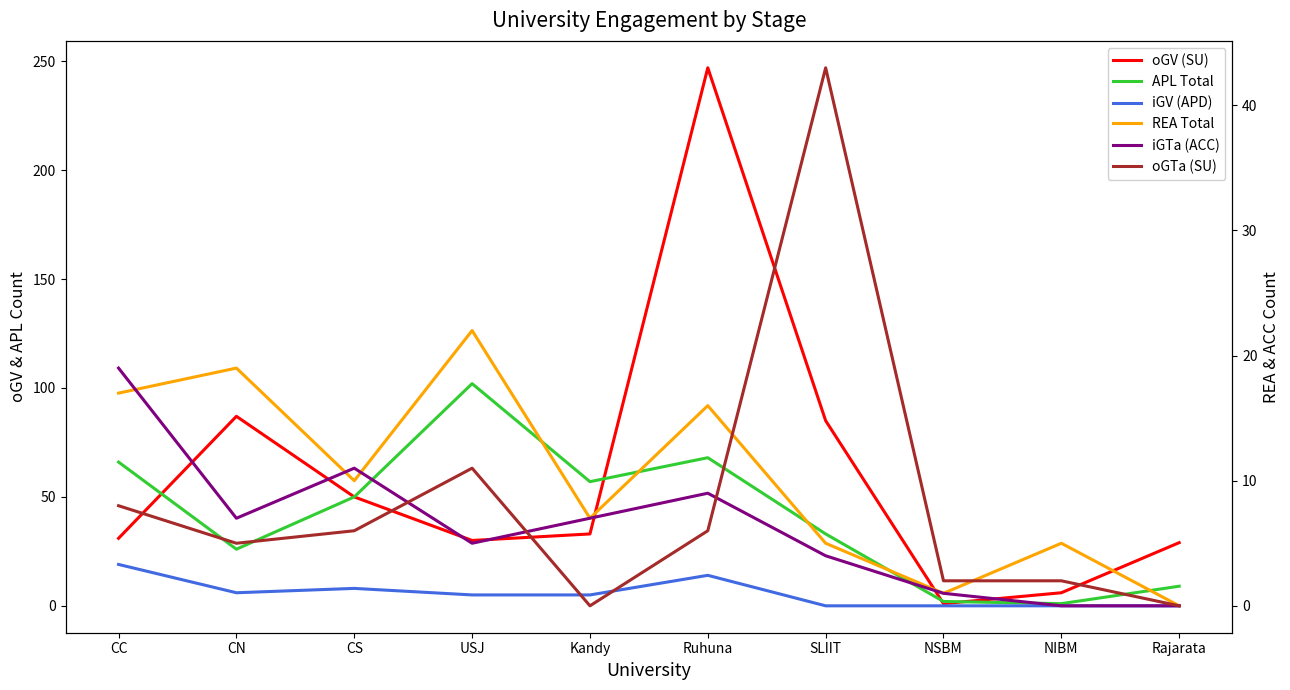

Which series has the largest range (max minus min)?

oGV (SU)